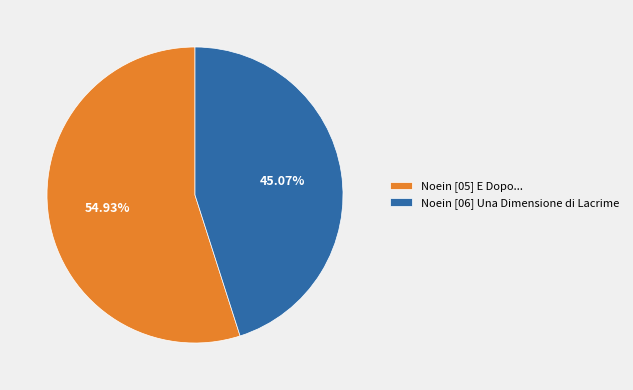

What percentage do Noein [05] E Dopo... and Noein [06] Una Dimensione di Lacrime together represent?

100.0%